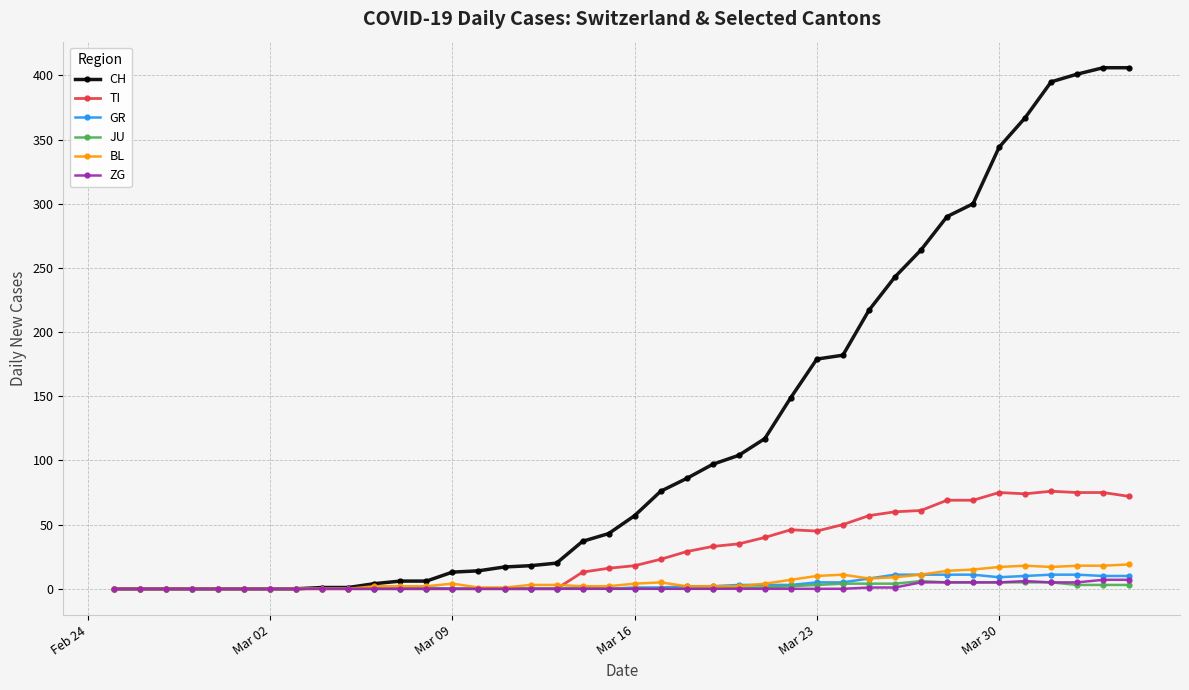

Which series has the widest spread of values?

CH